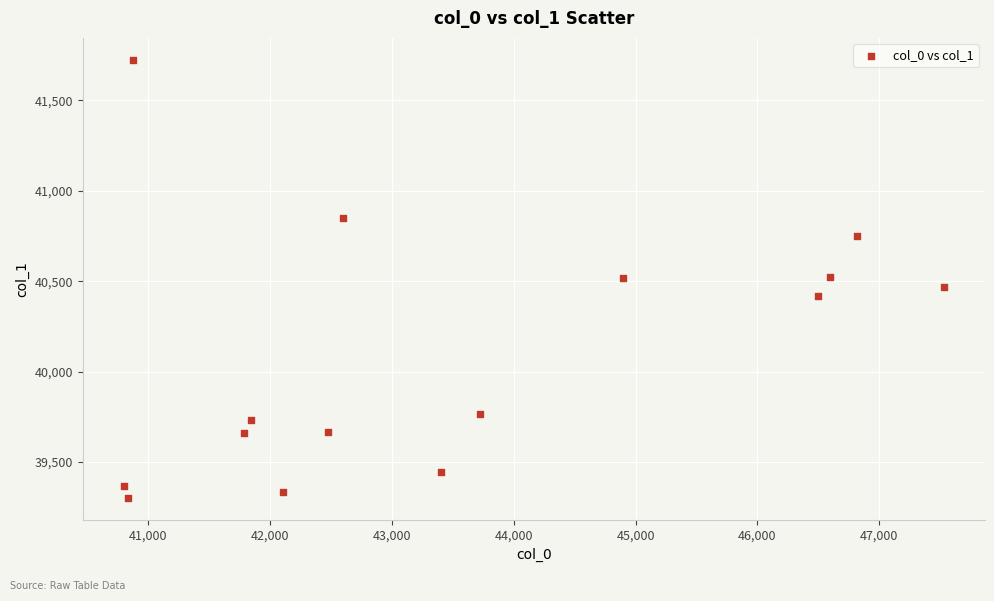

What is the range of X values (max minus min)?

6728.7